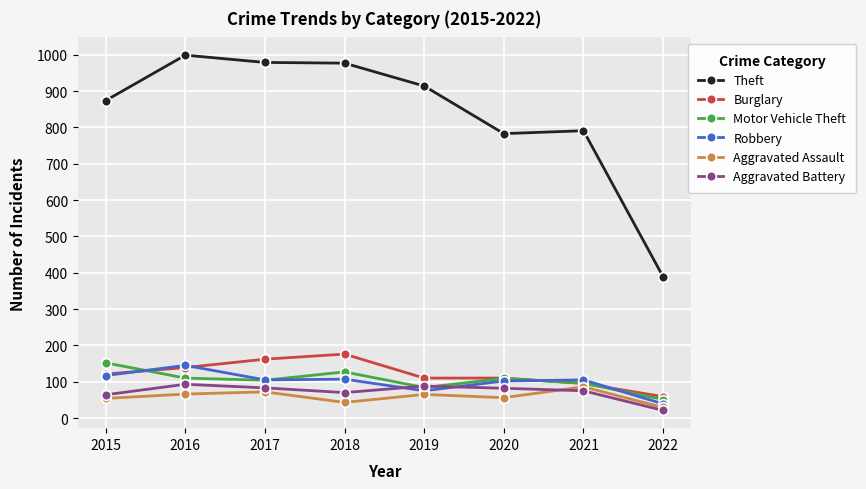

True or false: Burglary has more than 2 points higher than both neighbors.

False